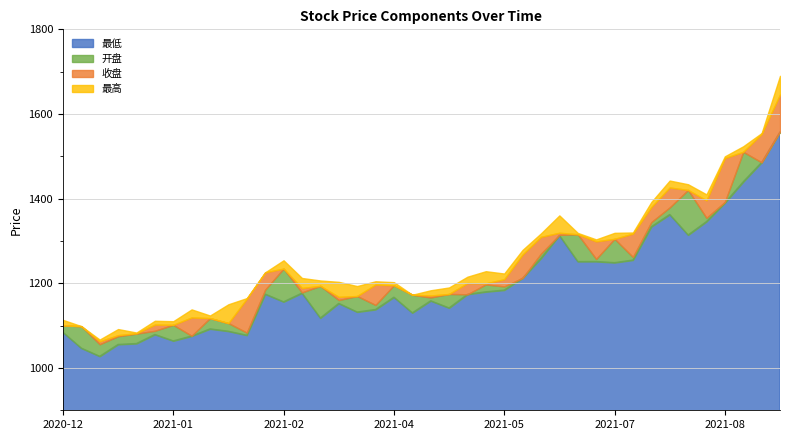

List the labels in order of 最低 value, smallest first.

2020-12-18, 2020-12-11, 2020-12-25, 2020-12-31, 2021-01-15, 2021-01-22, 2021-02-10, 2021-01-08, 2020-12-04, 2021-02-05, 2021-01-29, 2021-03-12, 2021-04-16, 2021-03-26, 2021-04-02, 2021-04-30, 2021-03-19, 2021-02-26, 2021-04-23, 2021-04-09, 2021-05-07, 2021-02-19, 2021-03-05, 2021-05-14, 2021-05-21, 2021-05-28, 2021-07-02, 2021-06-18, 2021-06-25, 2021-07-09, 2021-06-04, 2021-06-11, 2021-07-30, 2021-07-16, 2021-08-06, 2021-07-23, 2021-08-13, 2021-08-20, 2021-08-27, 2021-09-03